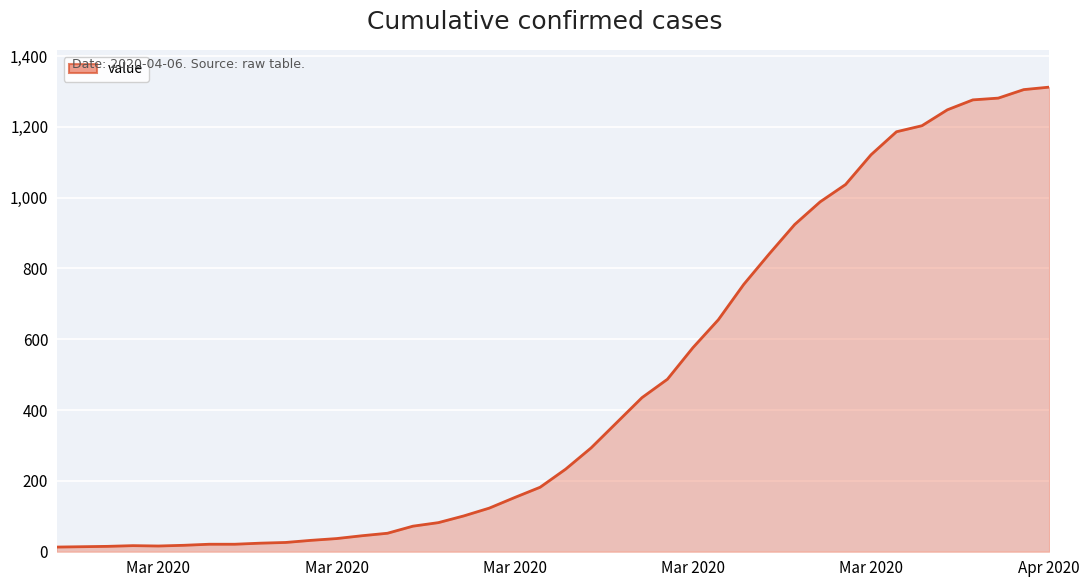

What is the difference between the maximum and minimum values?

1299